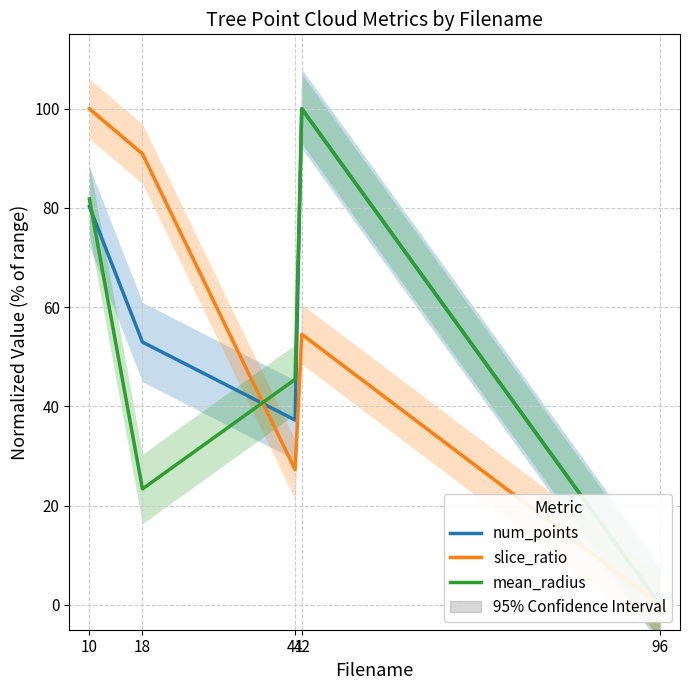

Reading left to right, transcribe all the data shown in this chart.

num_points: 80.3	53.0	37.3	100.0	0.0
slice_ratio: 100.0	90.9	27.3	54.5	0.0
mean_radius: 81.8	23.4	45.5	100.0	0.0